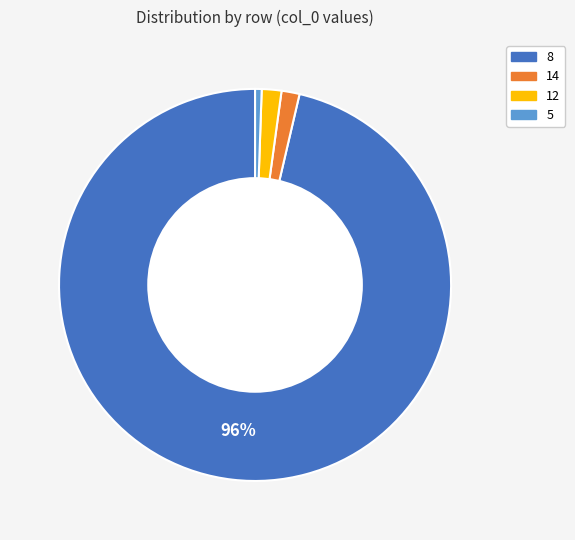

Is the sum of 14 and 12 greater than half?

No